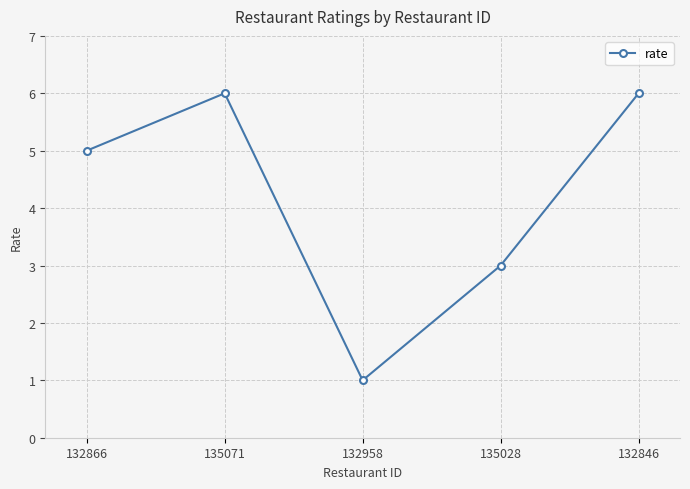

What is the change in value from 132958 to 132846?

+5